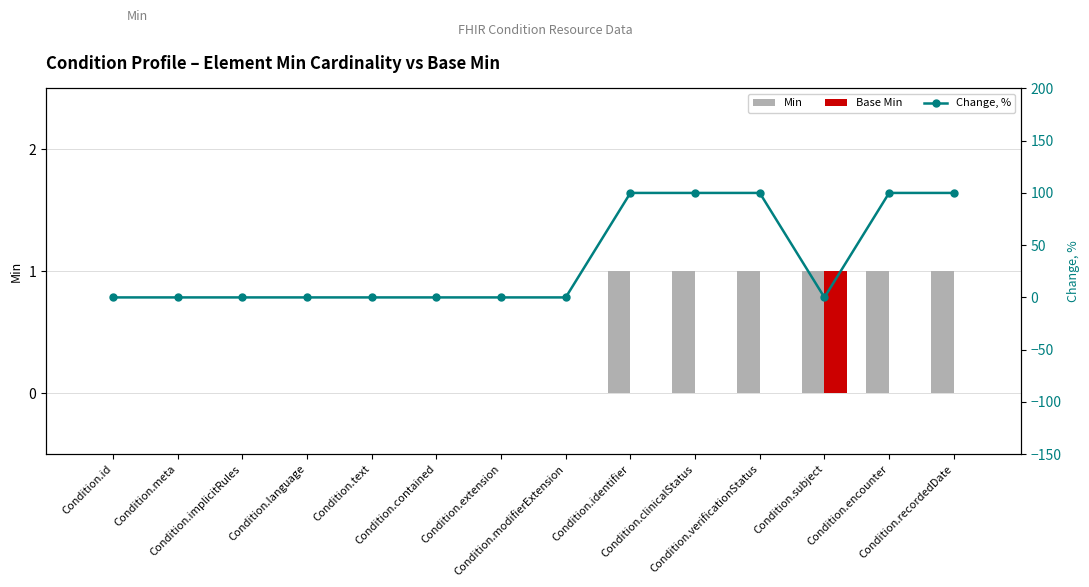

Rank the series by their maximum value, from lowest to highest.

Min, Base Min, Change, %